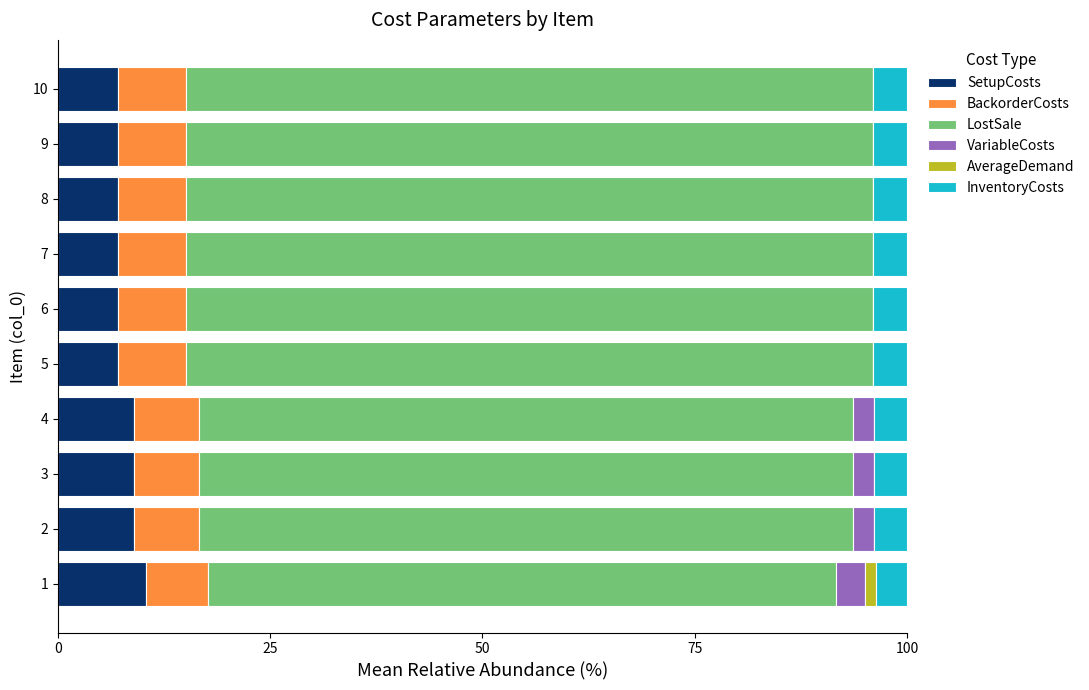

What is the total value across all series at 6?

100.0